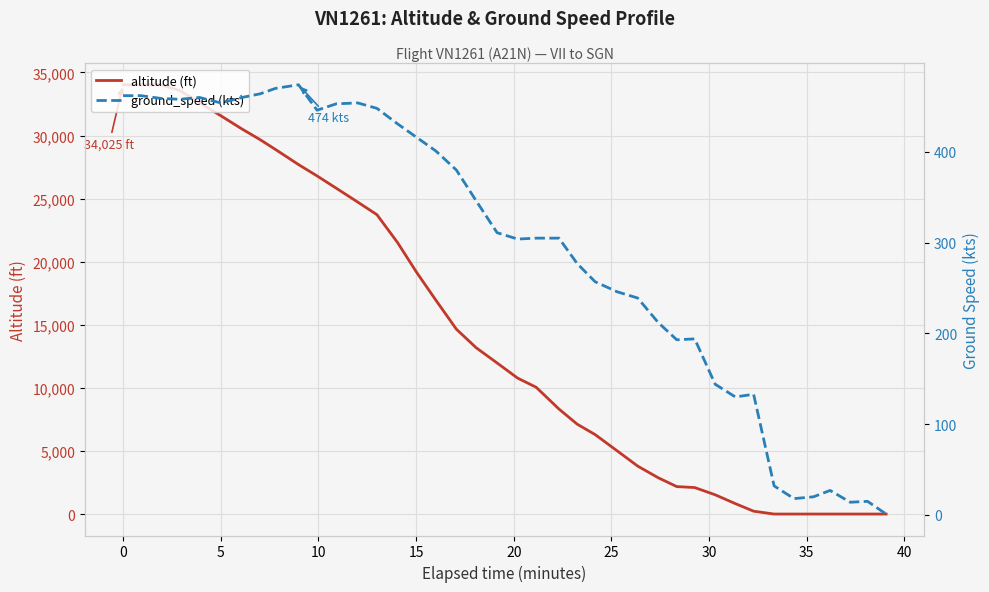

Reading left to right, what are all the values shown in this chart?

altitude: 34025	34025	34025	33575	32600	31575	30525	29675	28900	27700	26800	25825	24725	23725	21525	19150	16950	14650	13175	11975	10775	10050	8325	7125	6300	5025	3800	2875	2175	2100	1525	825	225	0	0	0	0	0	0	0
ground_speed: 462	462	459	458	460	454	460	464	470	474	446	453	454	448	431	416	401	380	346	311	304	305	305	277	257	246	239	212	193	194	144	130	133	32	18	20	27	14	15	1